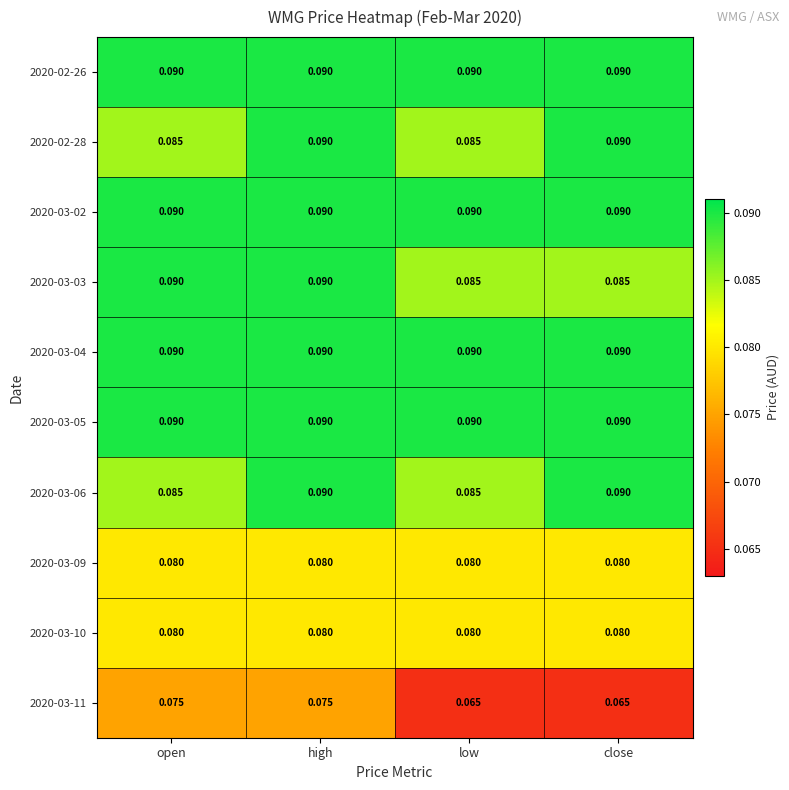

At which category is the sum across all series the highest?

high